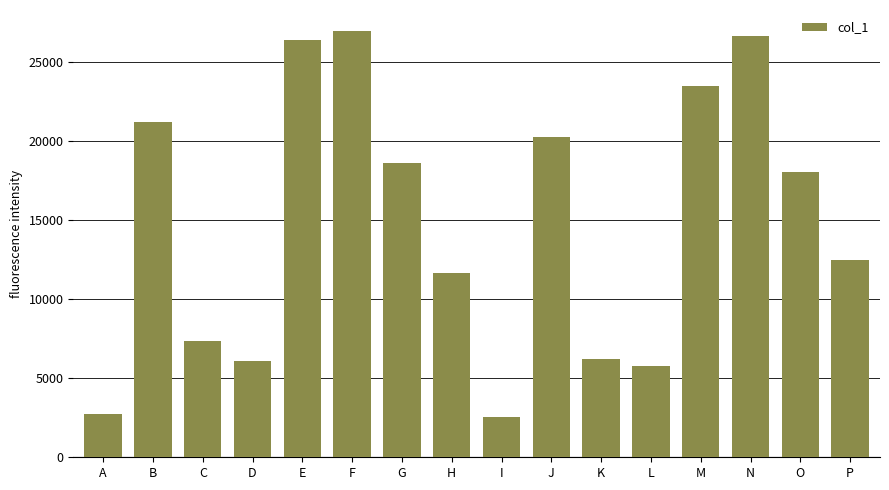

Reading left to right, list all the values displayed in this chart.

2770	21213	7334	6075	26427	26970	18655	11681	2525	20295	6205	5797	23501	26657	18070	12499